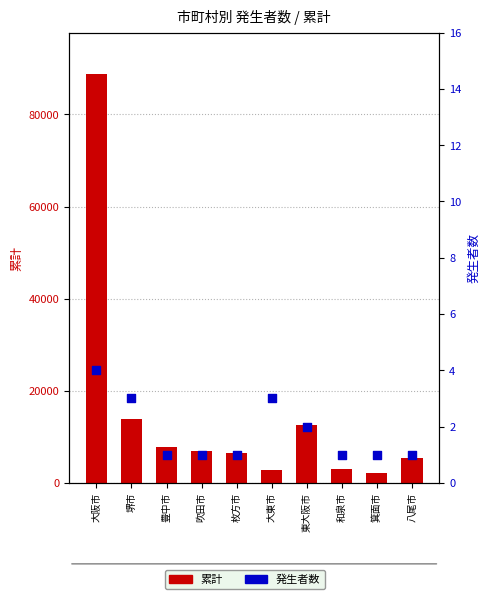

Is the value of 発生者数 at 吹田市 greater than the value of 累計 at 堺市?

No